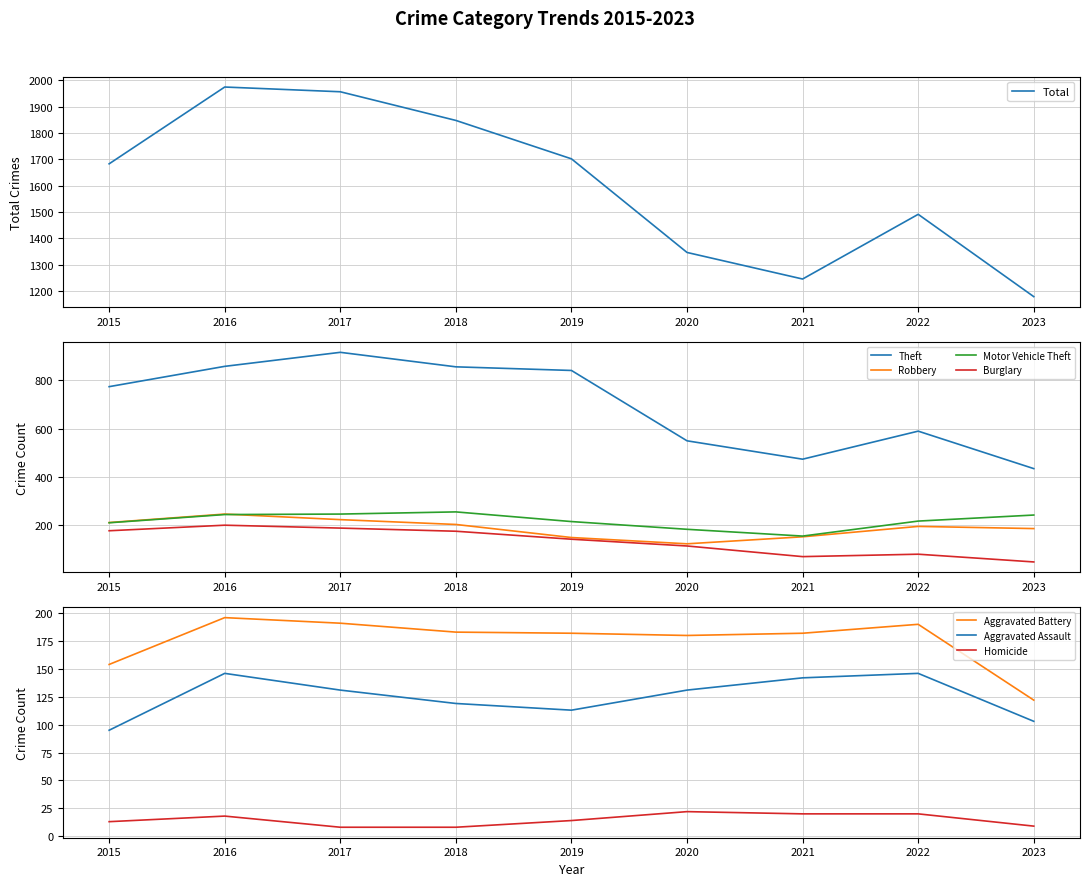

How many data points in Theft are less than 774?

4